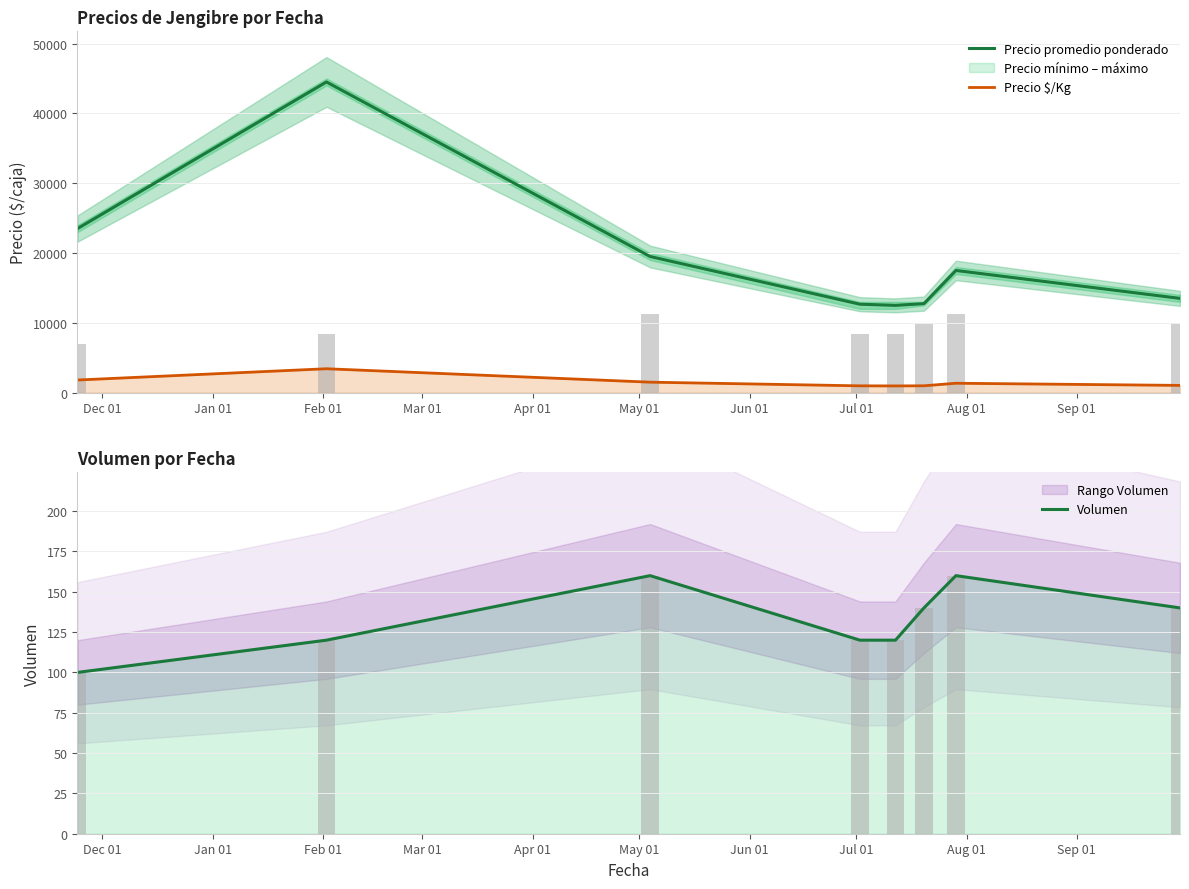

Does the chart contain any negative values?

No